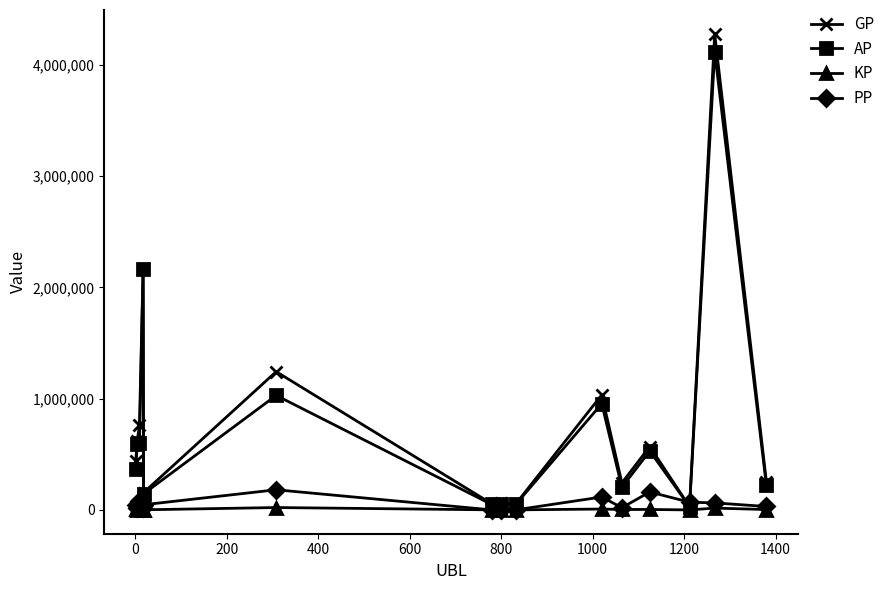

What is the average value of the KP series?

5815.3